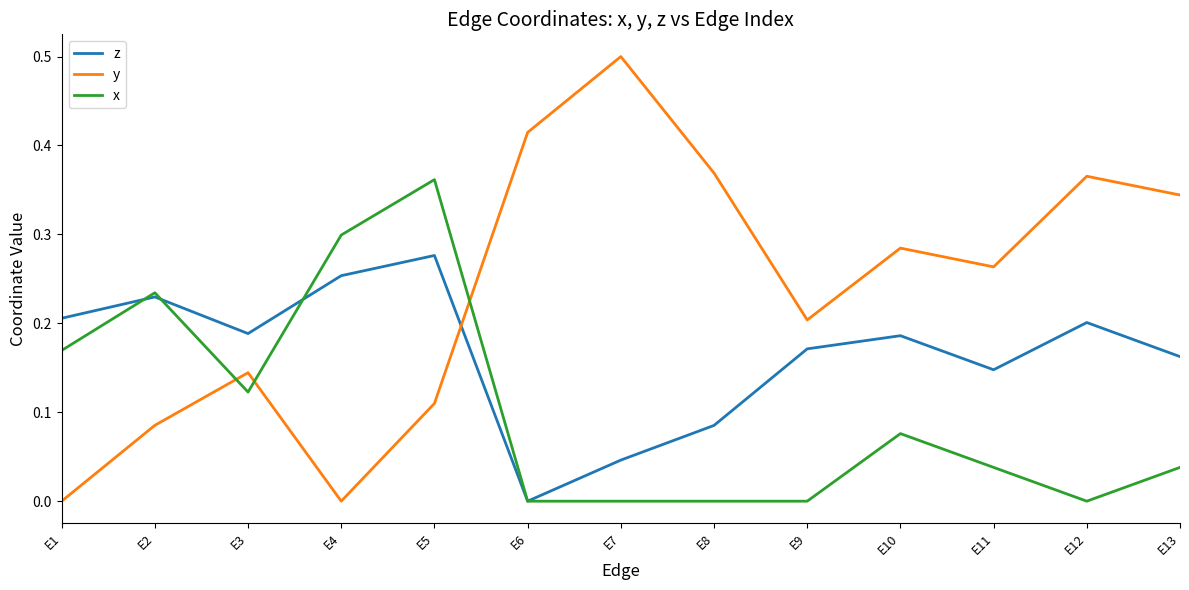

At which category is the sum across all series the highest?

E5